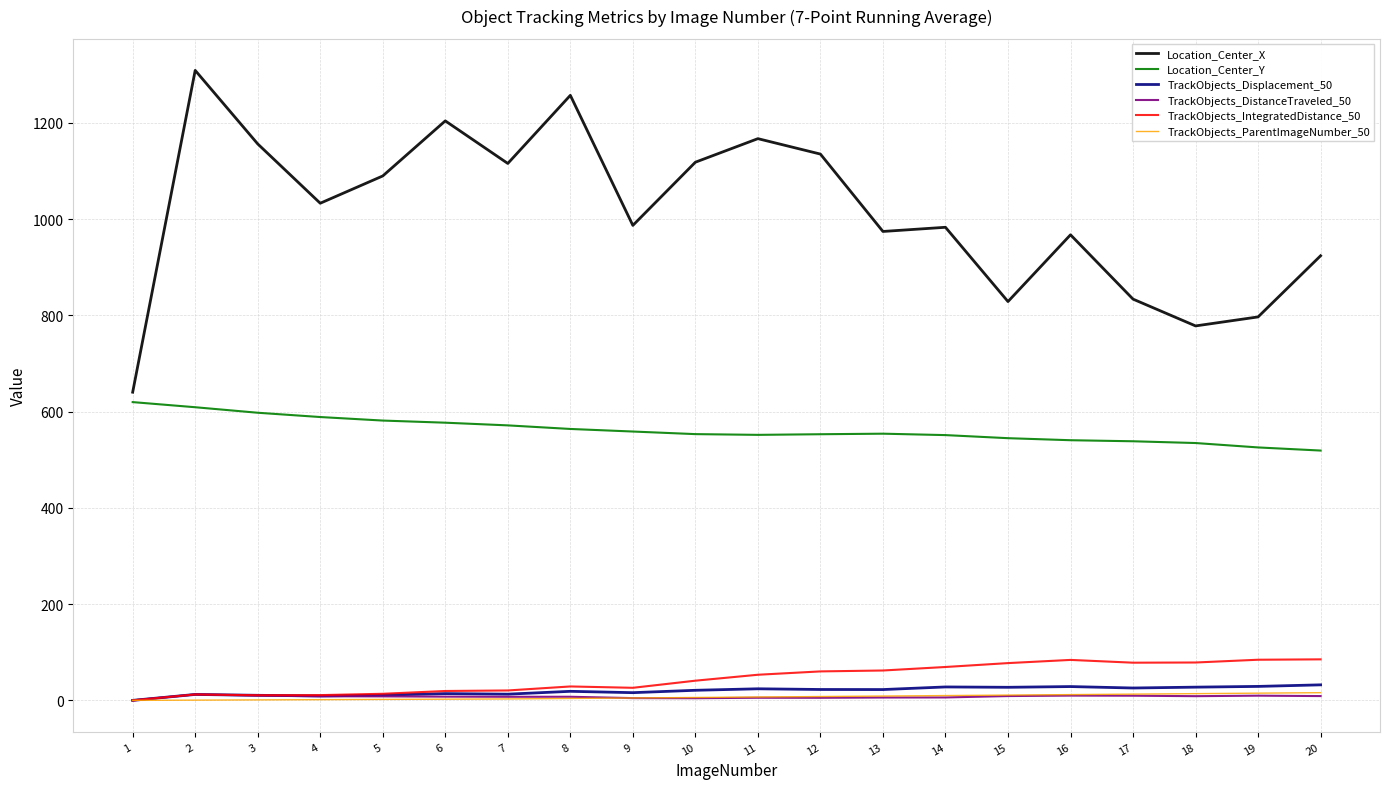

What is the minimum value for Location_Center_X?

640.5